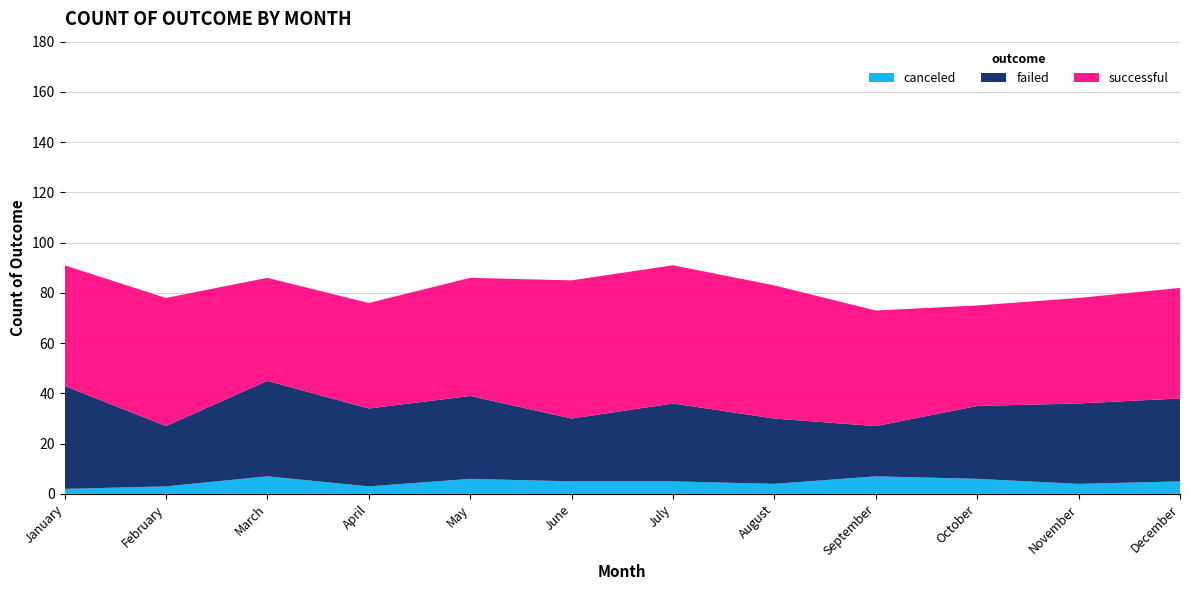

Reading left to right, extract all data points from this chart.

canceled: January=2	February=3	March=7	April=3	May=6	June=5	July=5	August=4	September=7	October=6	November=4	December=5
failed: January=41	February=24	March=38	April=31	May=33	June=25	July=31	August=26	September=20	October=29	November=32	December=33
successful: January=48	February=51	March=41	April=42	May=47	June=55	July=55	August=53	September=46	October=40	November=42	December=44